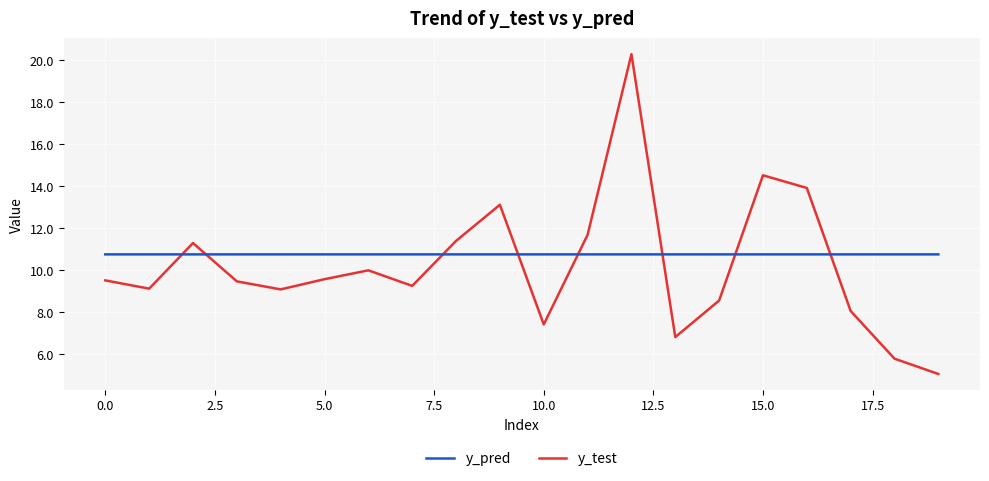

What is the maximum value shown in the chart?

20.3